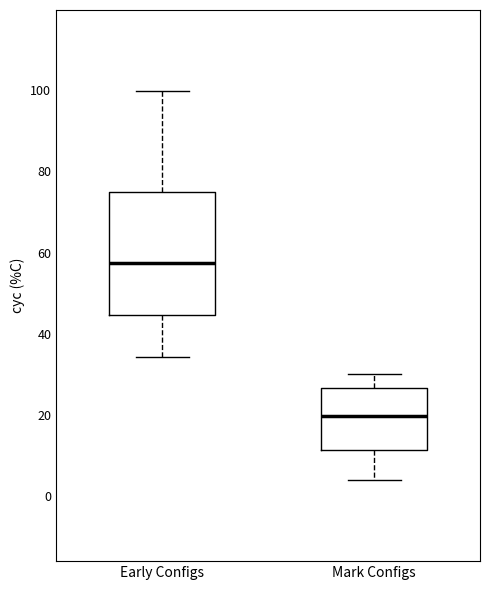

Reading left to right, transcribe this box plot: for each box, give where its median line is, the range the box spans, and where its two whiskers end, as read against the y-axis. The values are not printed on the chart, so give them approximately, as read against the axis.

Early Configs: median 58, box 44 to 74, whiskers 34 to 100
Mark Configs: median 20, box 12 to 26, whiskers 4 to 30